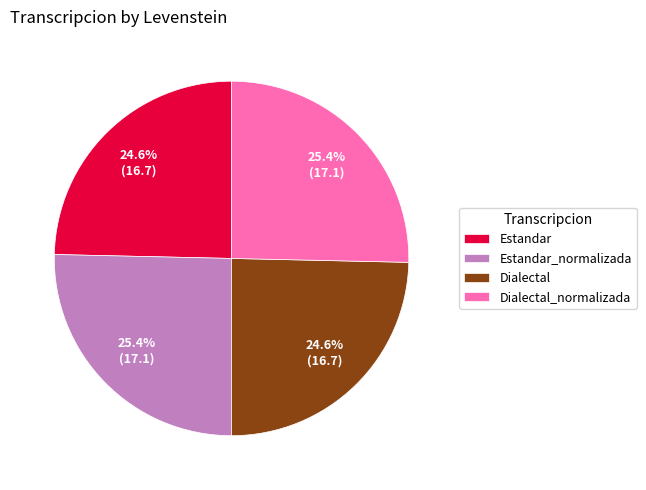

Does any single category account for the majority?

No